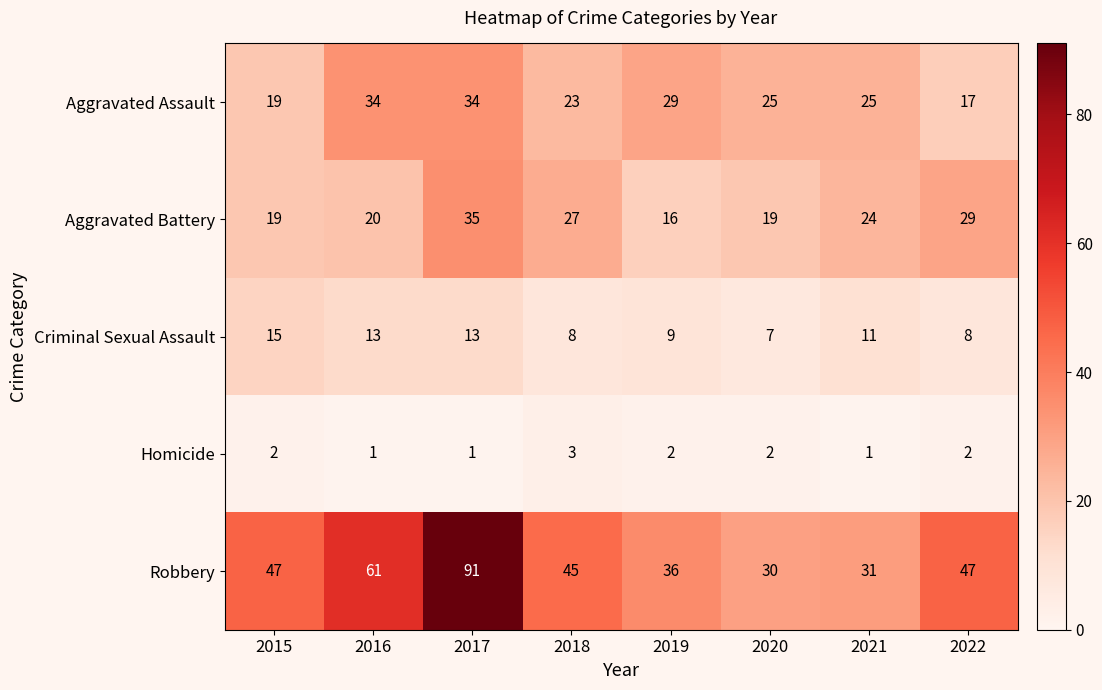

Which series has the largest total across all categories?

Robbery